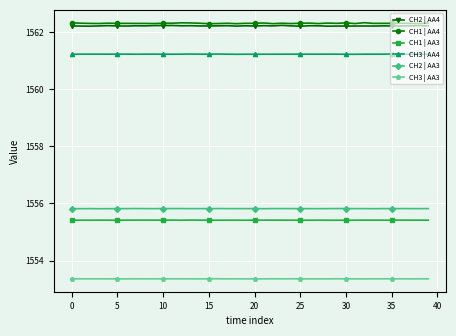

Which series has the largest total across all categories?

CH1 | AA4